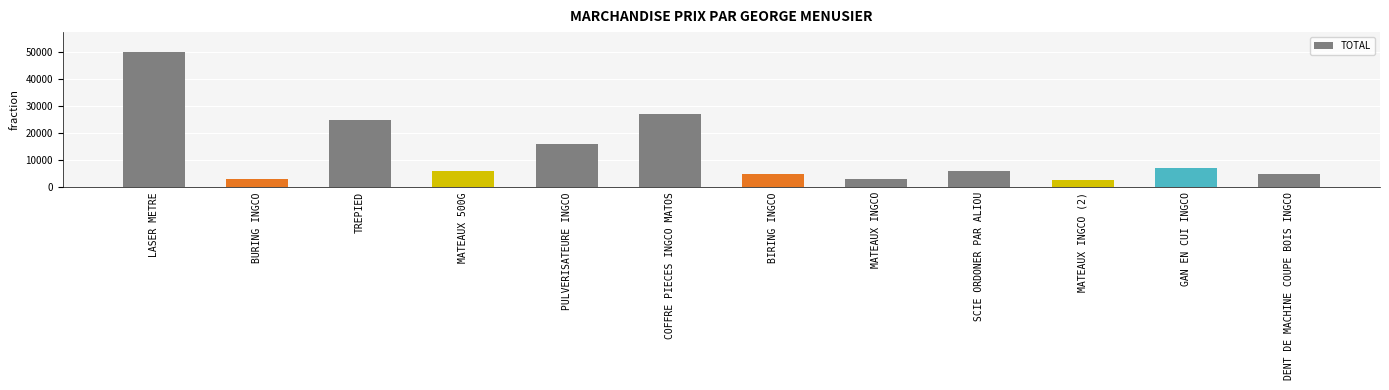

What position from the right is GAN EN CUI INGCO?

2